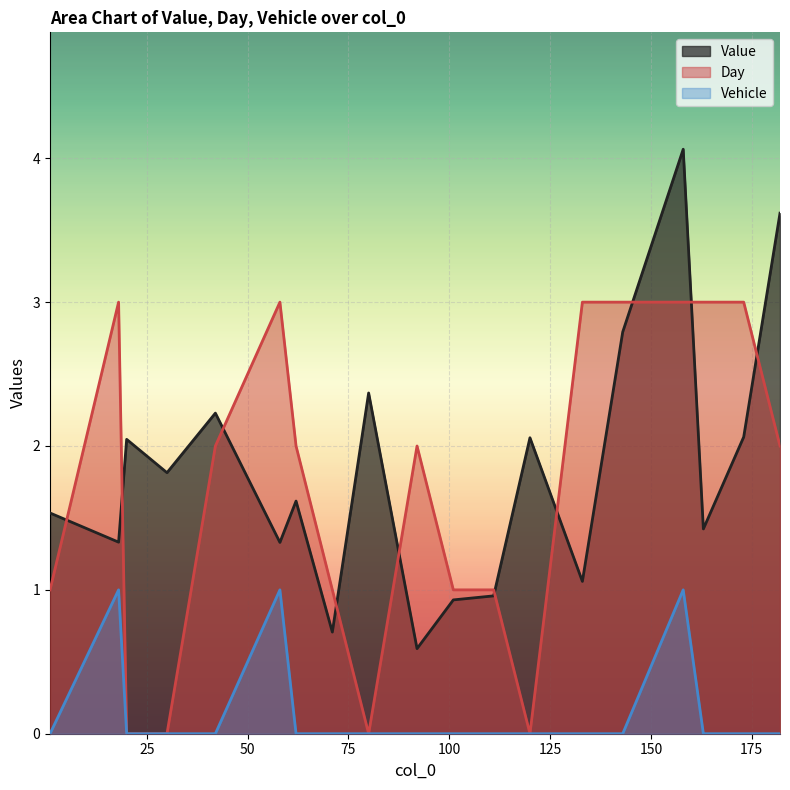

How many times do Day and Value cross each other?

10